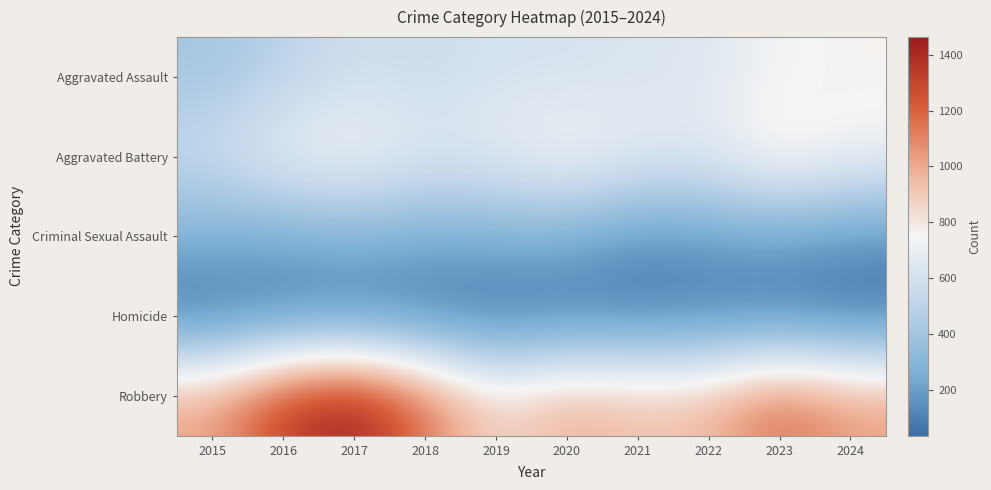

List the series in order of their peak value, lowest first.

Homicide, Criminal Sexual Assault, Aggravated Assault, Aggravated Battery, Robbery